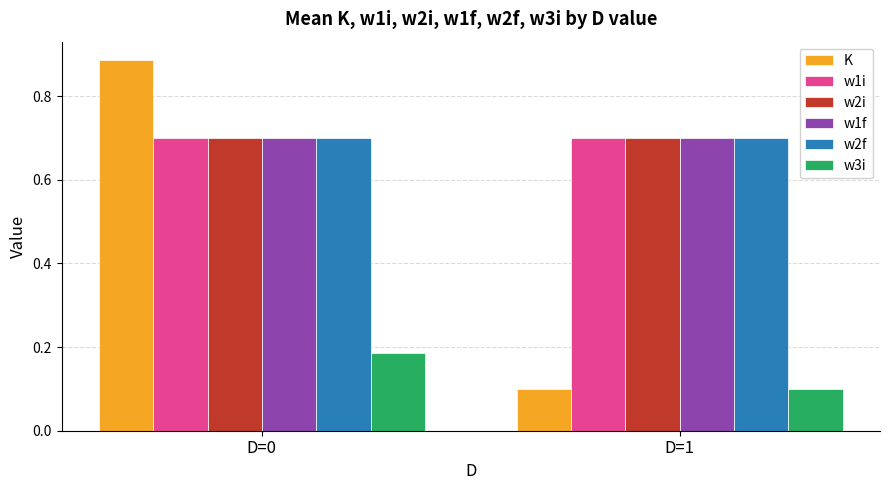

True or false: w2f has a value of 0.4 at D=0.

False